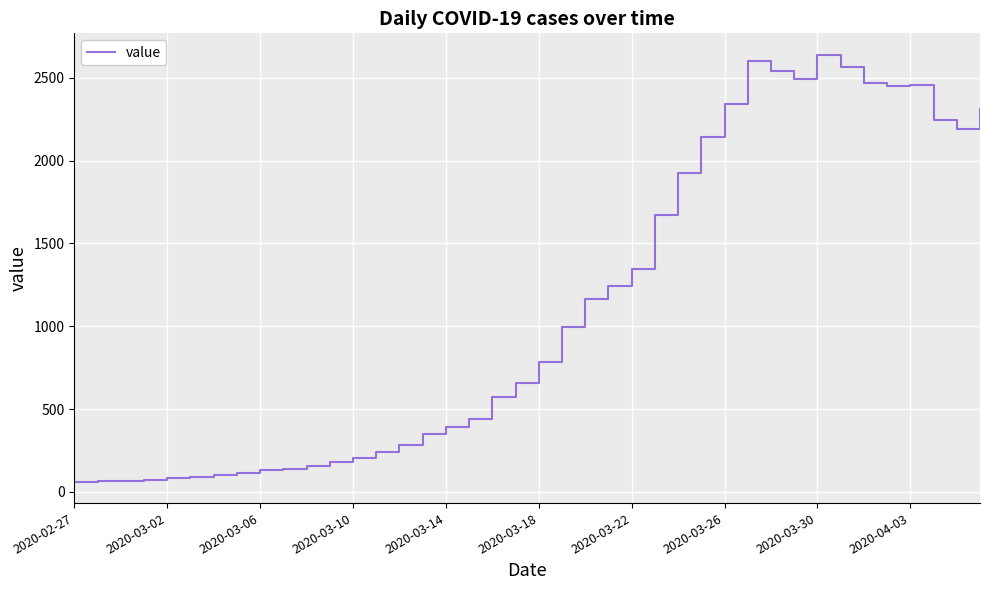

What is the greatest value displayed?

2640